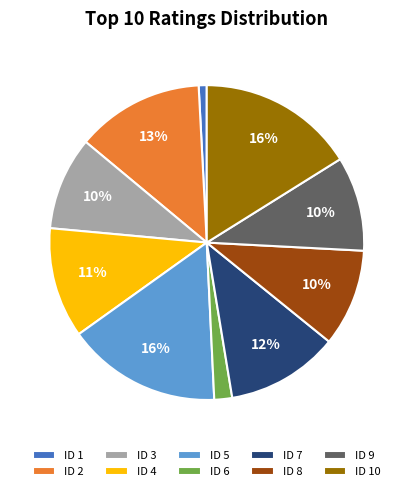

Is there any slice that represents more than half of the pie?

No